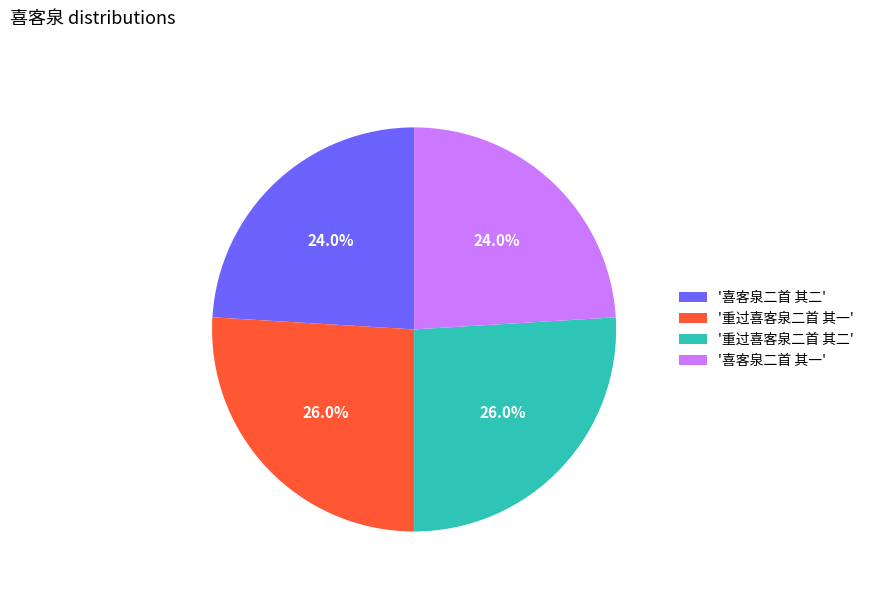

Combined, what portion of the pie is '喜客泉二首 其二' and '重过喜客泉二首 其二'?

50.0%